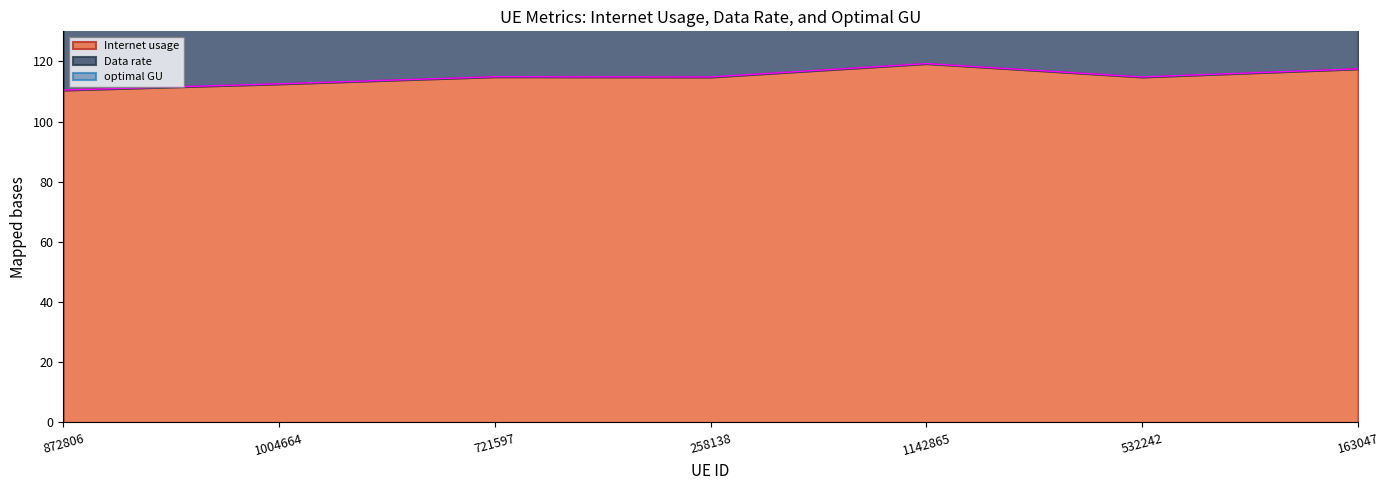

Is the value of Internet usage at 1004664 greater than the value of Data rate at 258138?

No